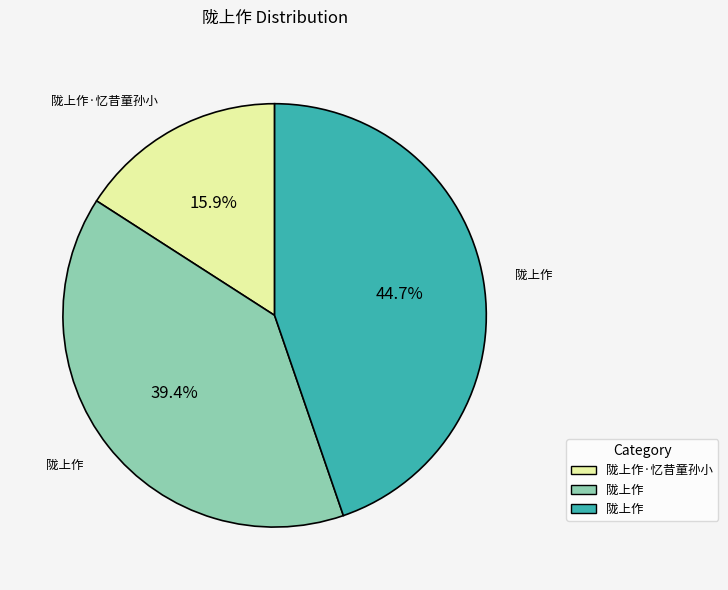

Is there any slice that represents more than half of the pie?

No